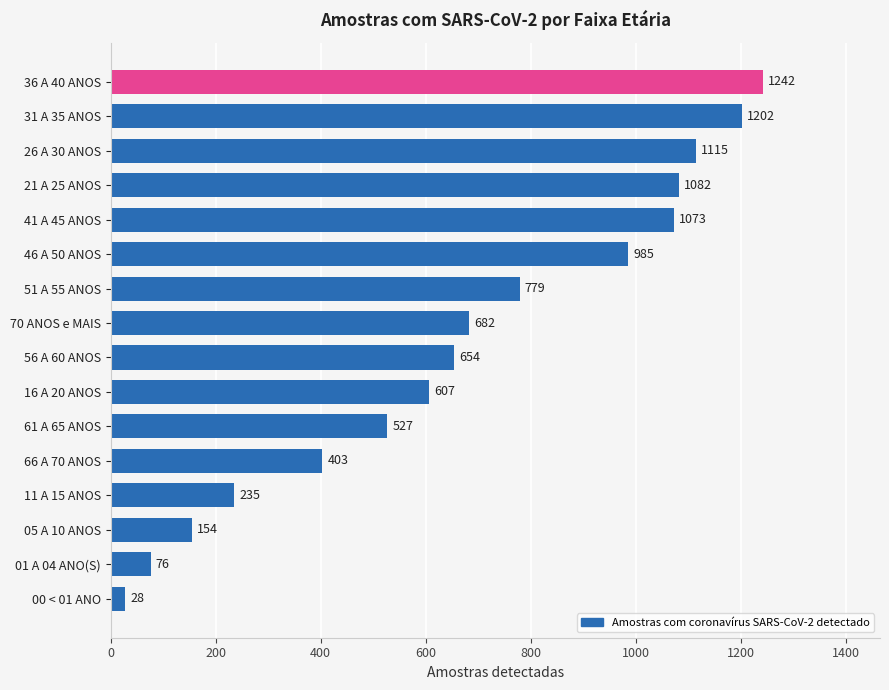

What is the approximate value at 51 A 55 ANOS?

779